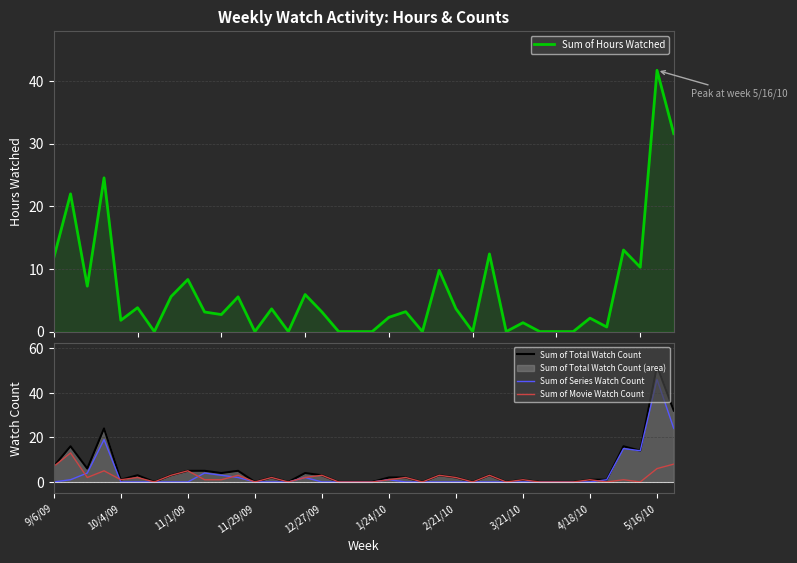

What is the highest value of the Sum of Hours Watched series?

41.7